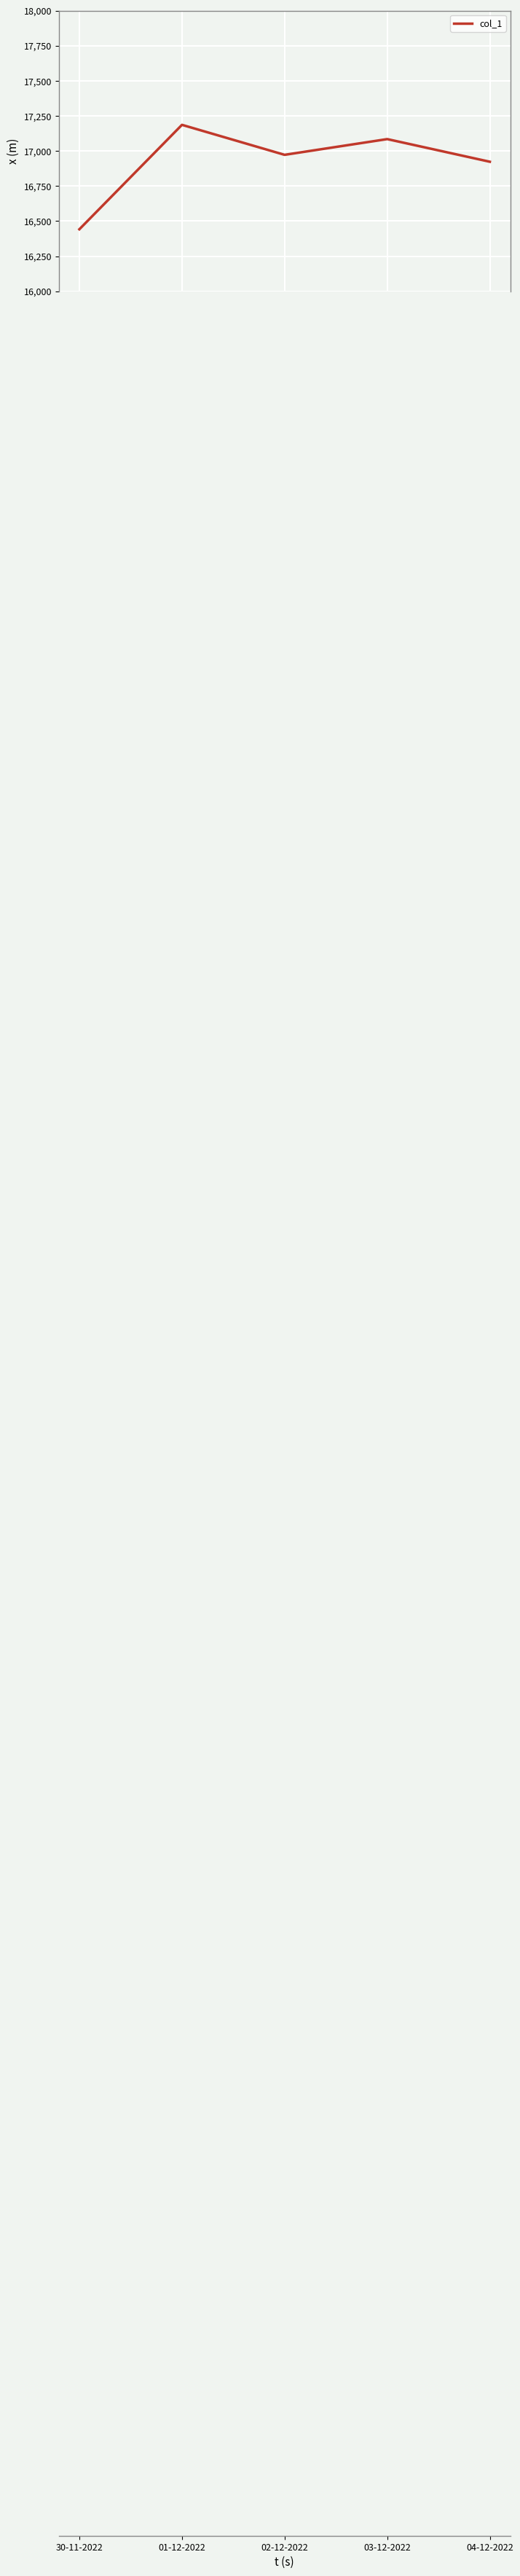

What is the maximum value shown in the chart?

17186.5